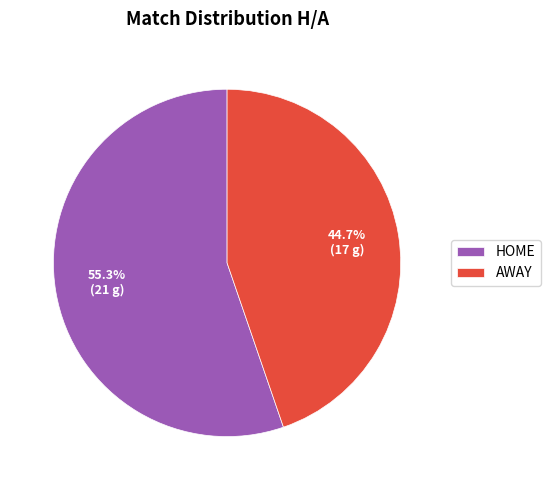

What percentage is the AWAY slice, to the nearest percent?

45%